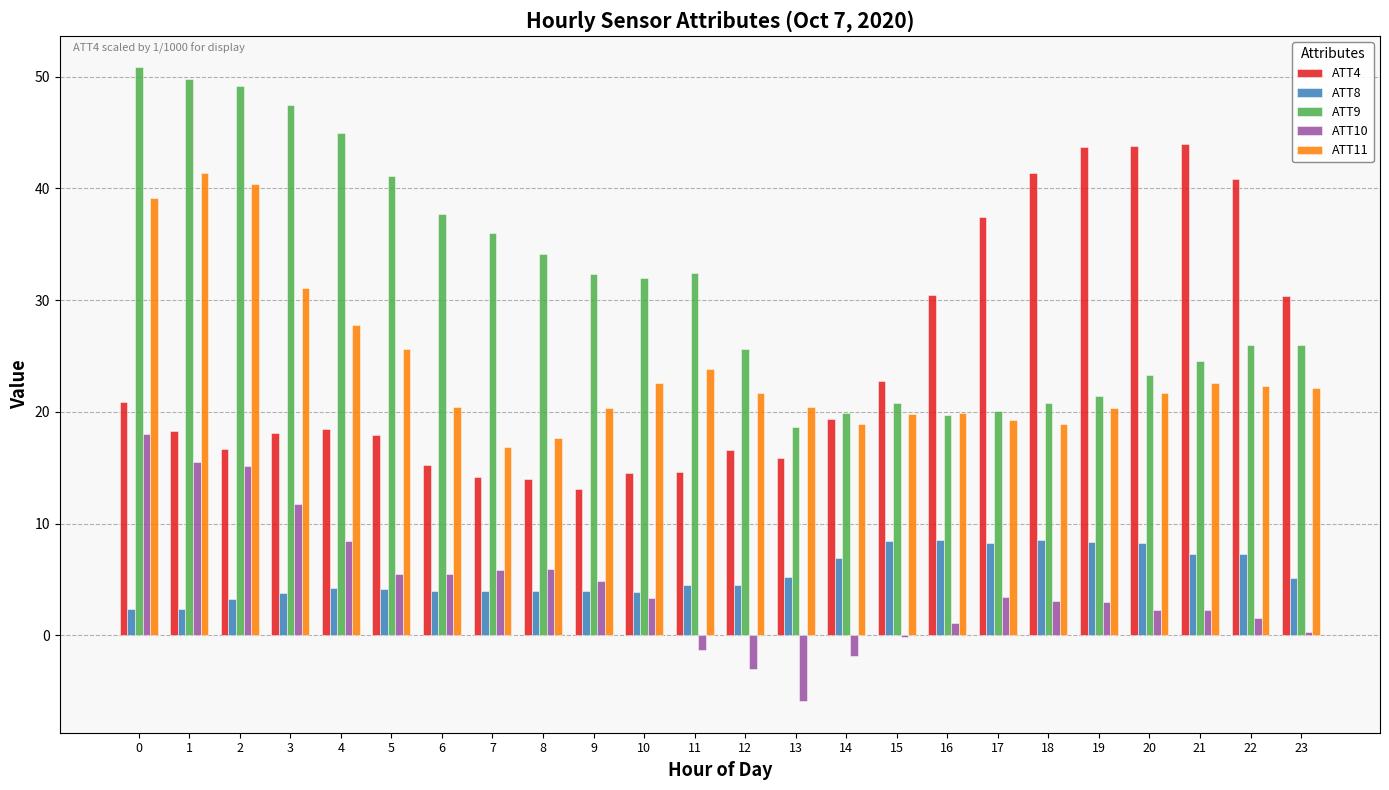

What is the greatest value displayed?

50.8